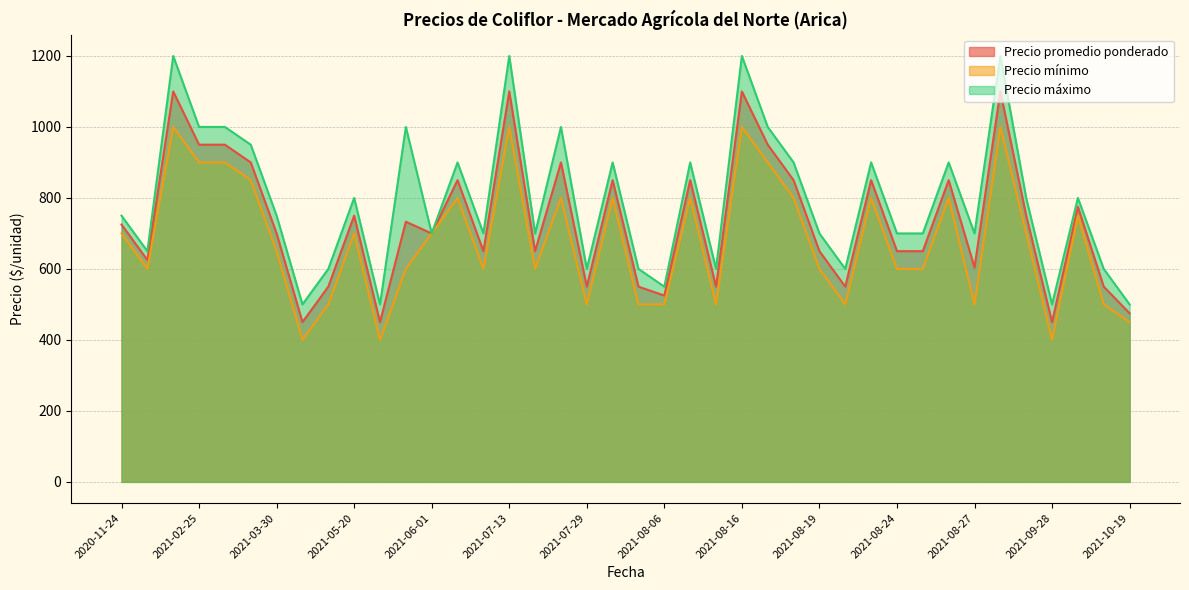

Which series has the largest range (max minus min)?

Precio máximo